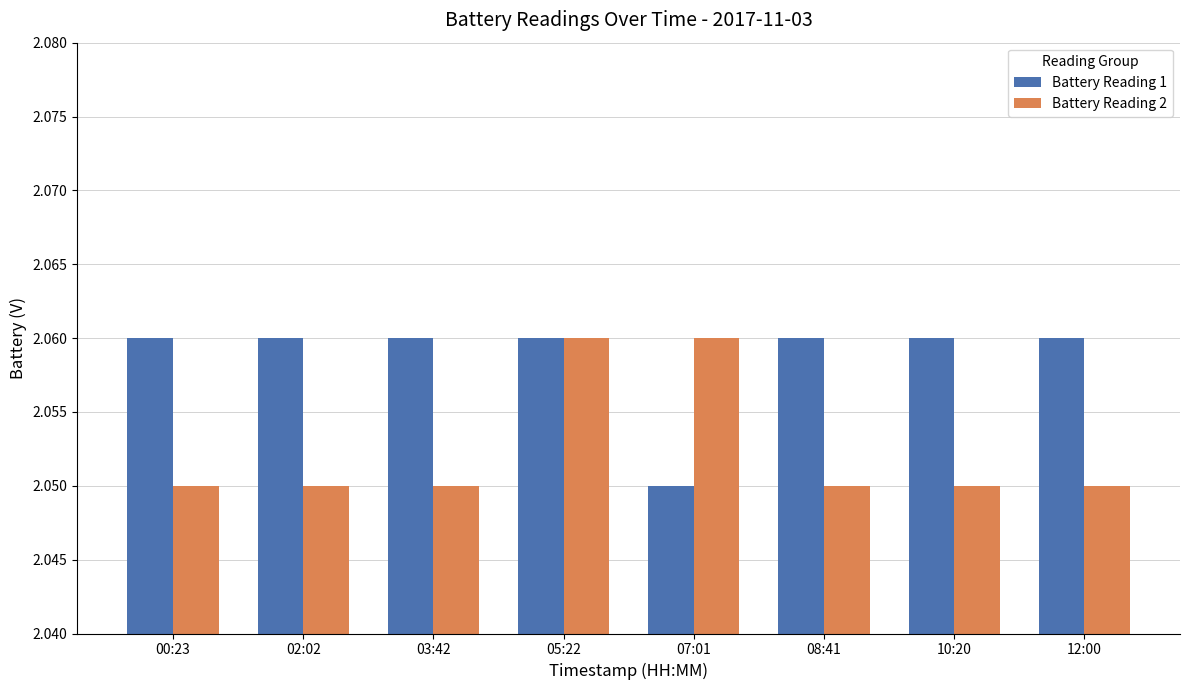

What are all the series names shown in the legend?

Battery Reading 1, Battery Reading 2